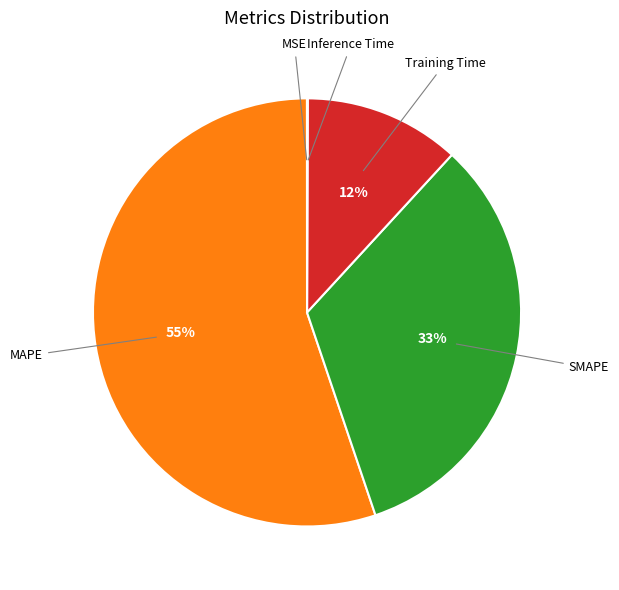

To the nearest percent, what is the average slice percentage?

20%